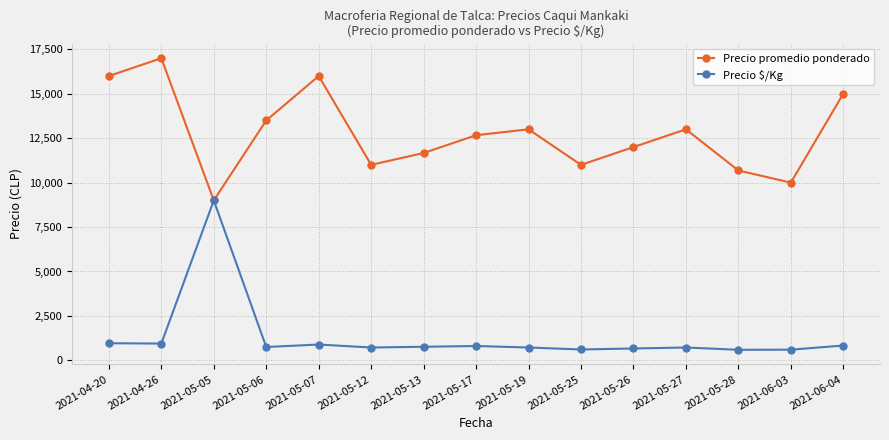

The Precio promedio ponderado series shows 9000 at 2021-05-05. True or false?

True